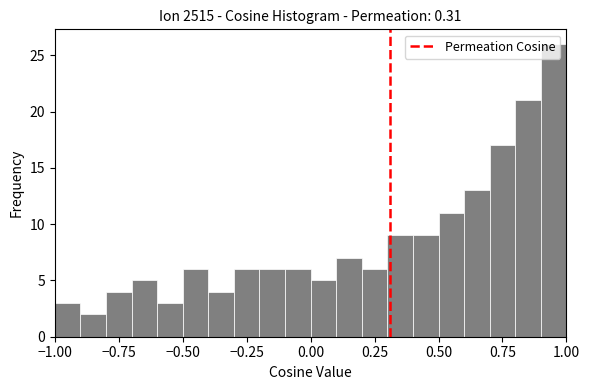

Read against the x-axis, roughly where is the centre of the tallest bar?

0.95